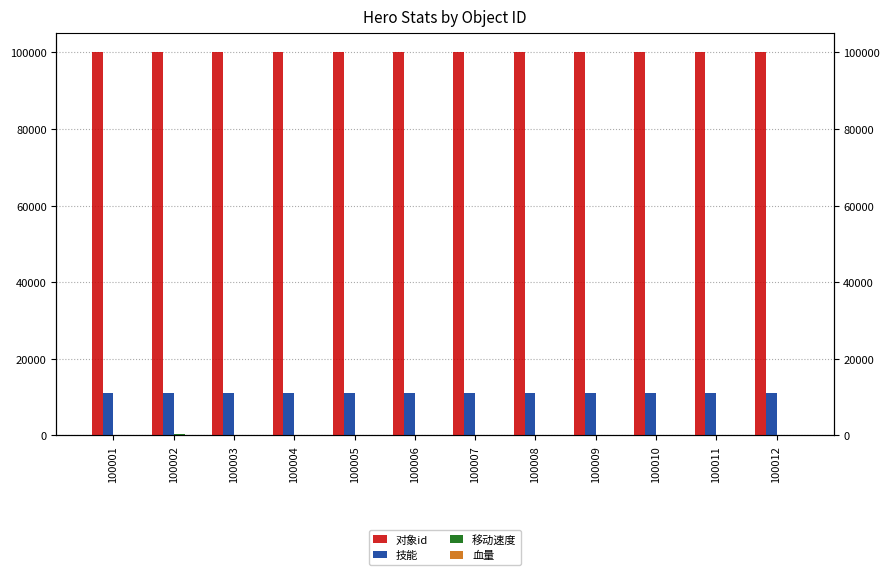

Does the chart contain any negative values?

No